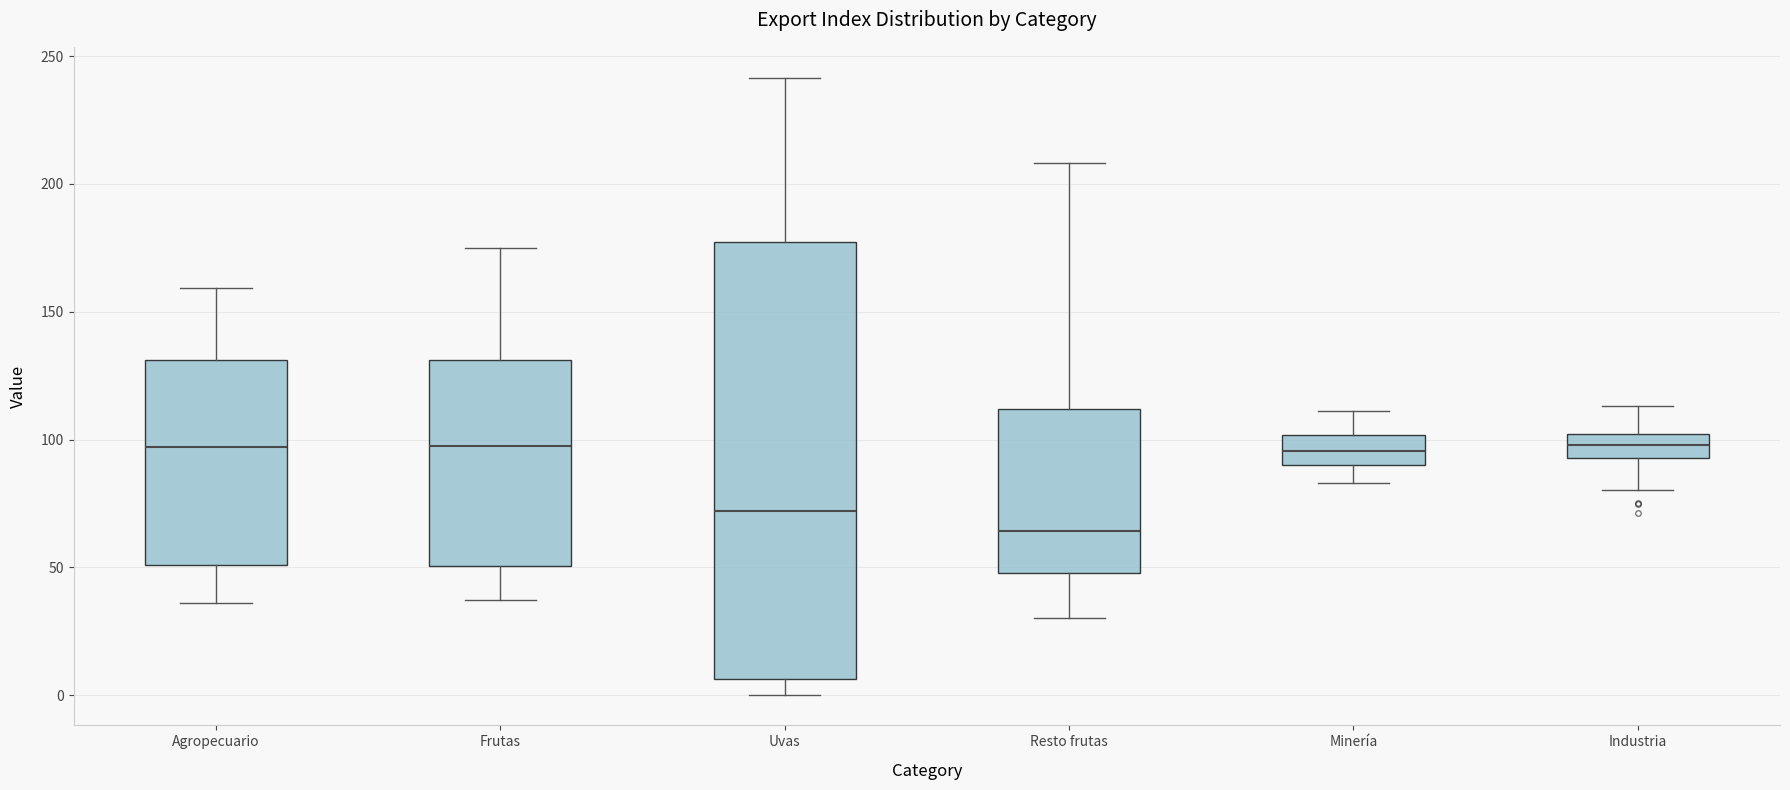

Which box has the lowest median line?

Resto frutas